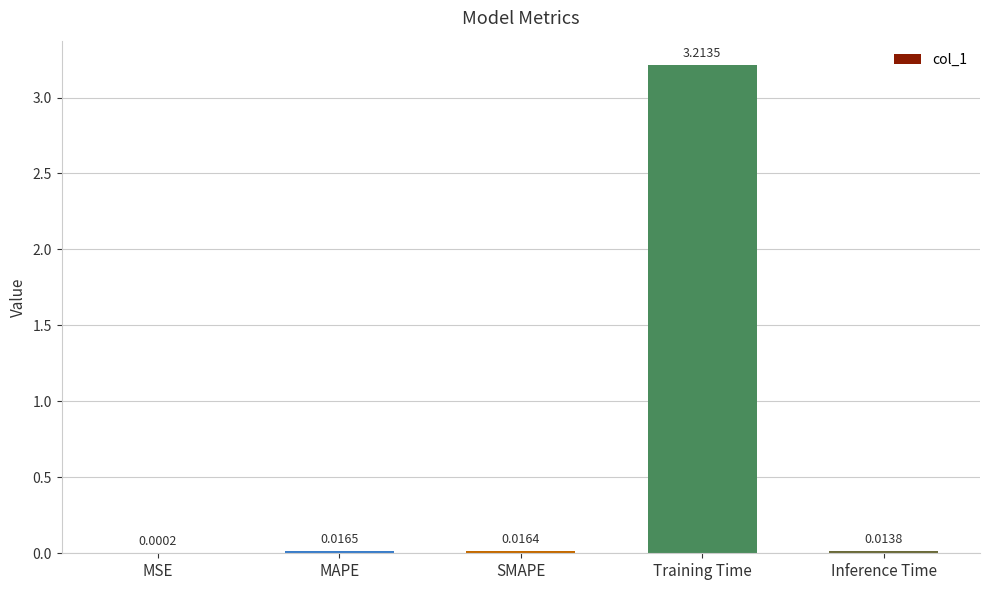

What is the sum of the values at Inference Time and Training Time?

3.2